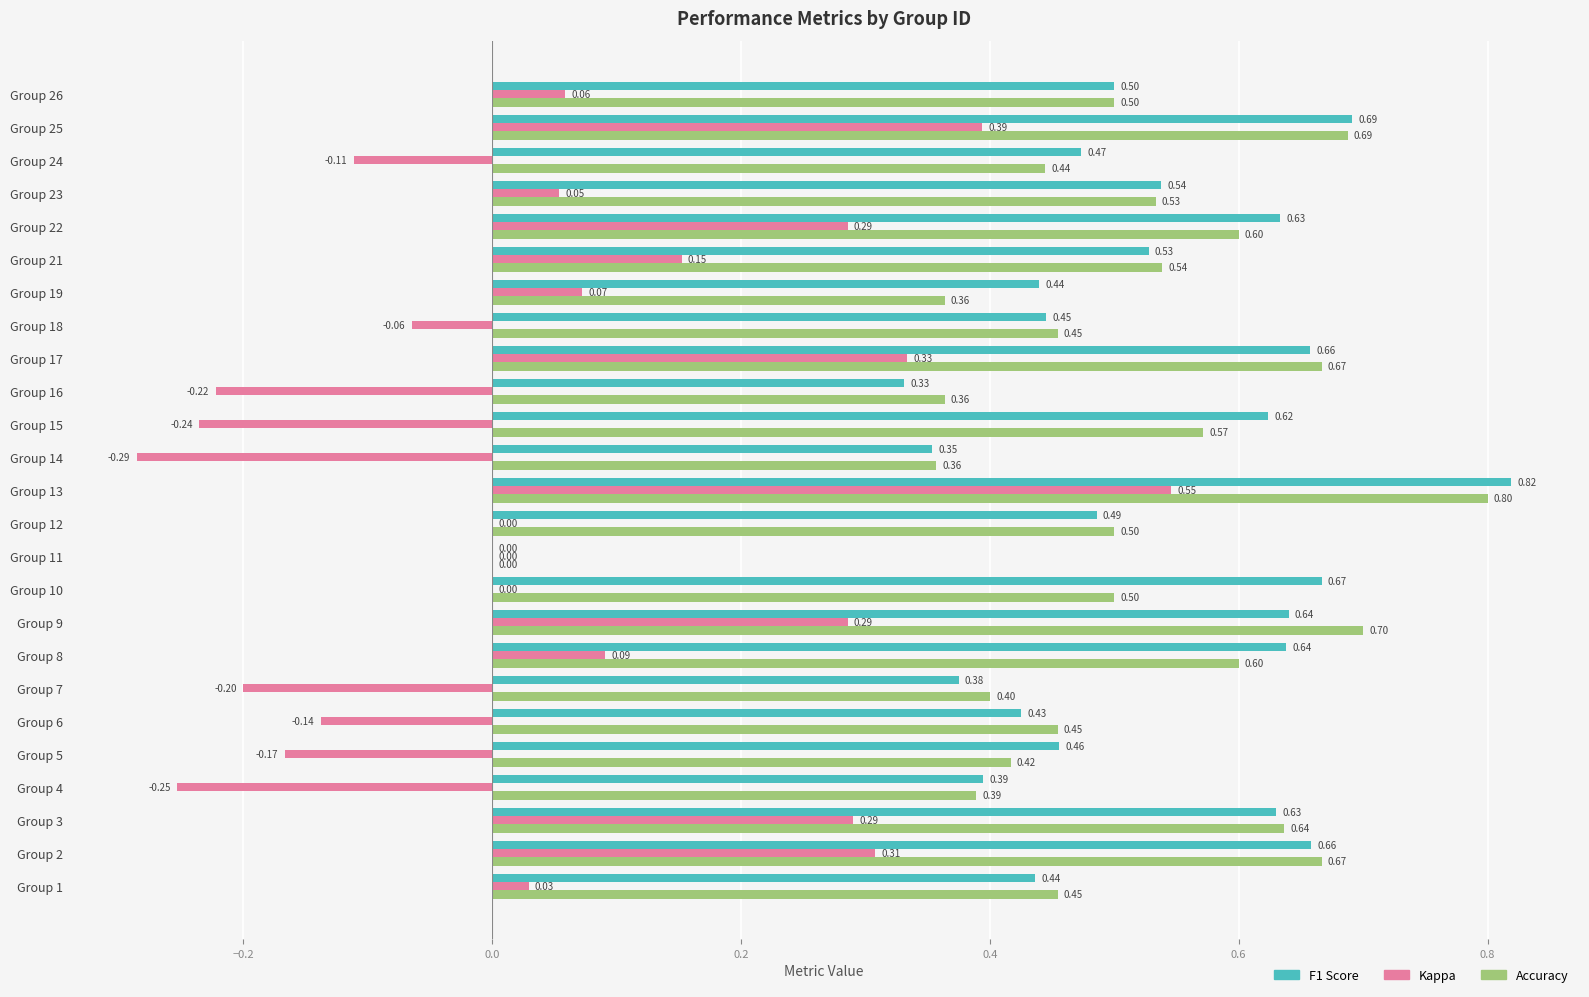

At which category is the sum across all series the highest?

Group 13